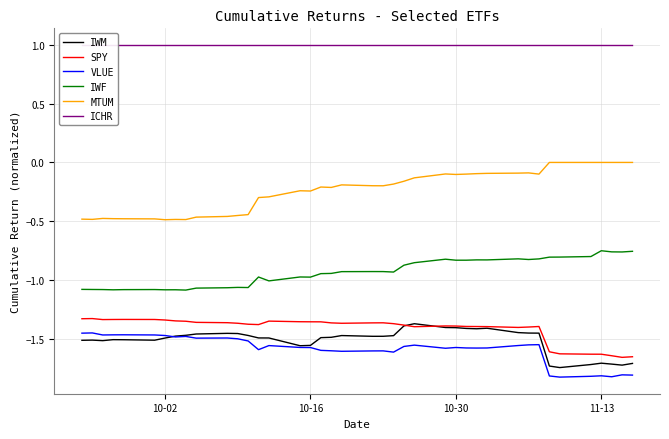

How many interior local peaks does the IWM series have?

7